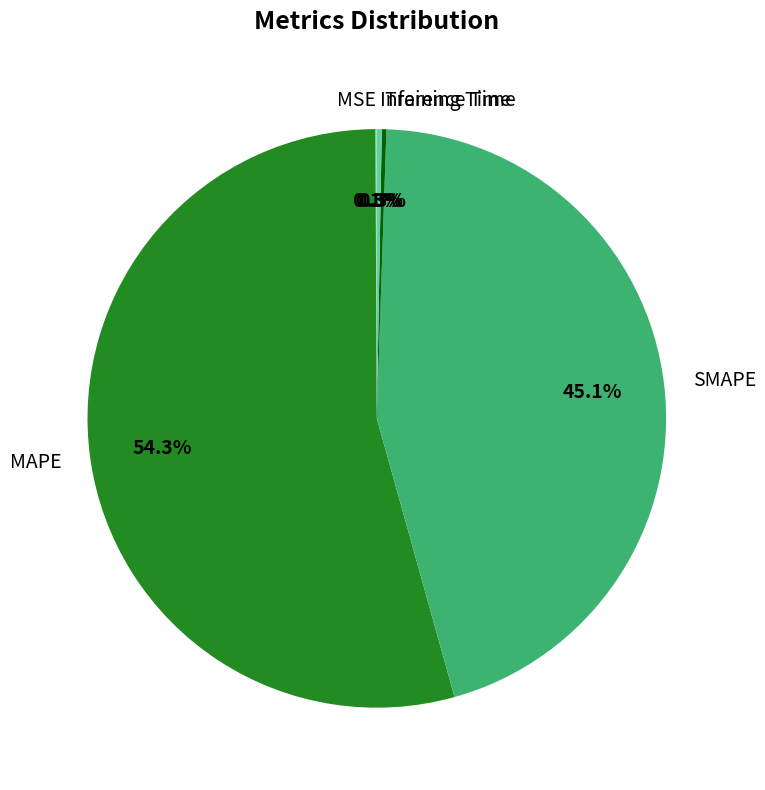

Which slice is the largest?

MAPE